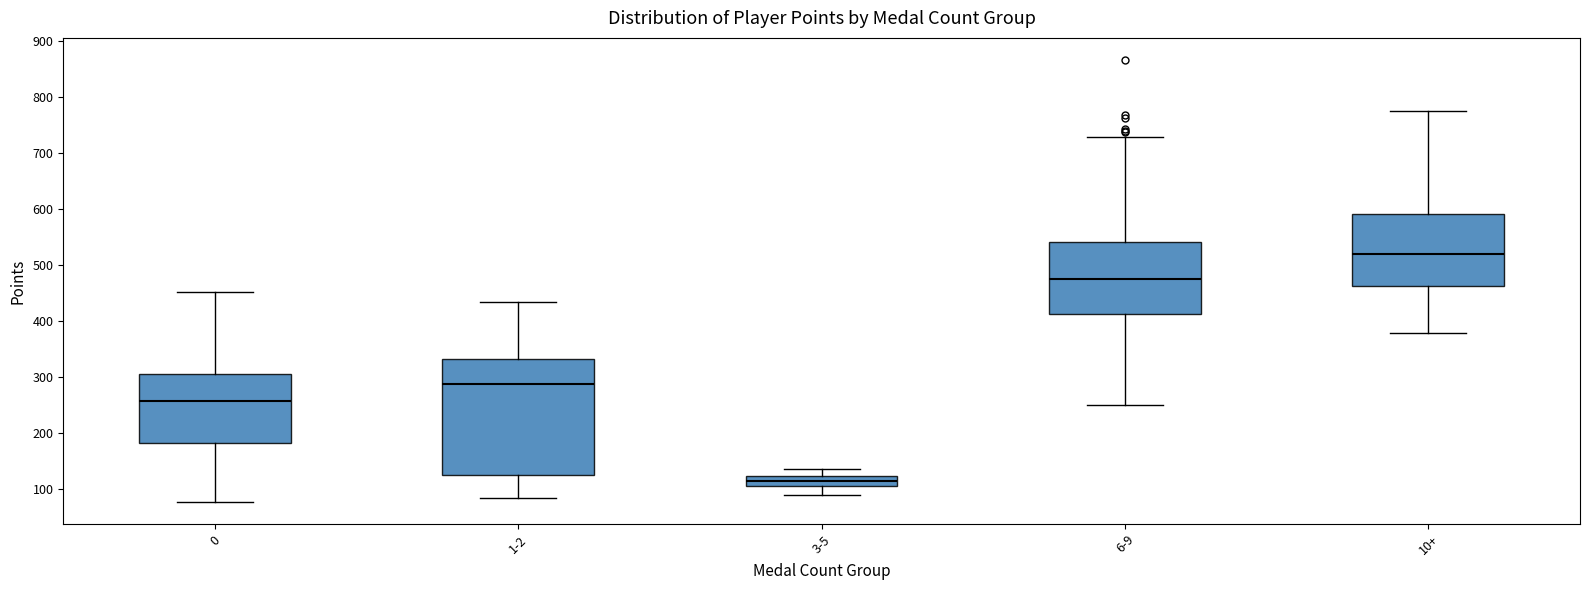

Reading left to right, transcribe this box plot: for each box, give where its median line is, the range the box spans, and where its two whiskers end, as read against the y-axis. The values are not printed on the chart, so give them approximately, as read against the axis.

0: median 260, box 180 to 310, whiskers 80 to 450
1-2: median 290, box 120 to 330, whiskers 80 to 430
3-5: median 110, box 100 to 120, whiskers 90 to 130
6-9: median 470, box 410 to 540, whiskers 250 to 730
10+: median 520, box 460 to 590, whiskers 380 to 780